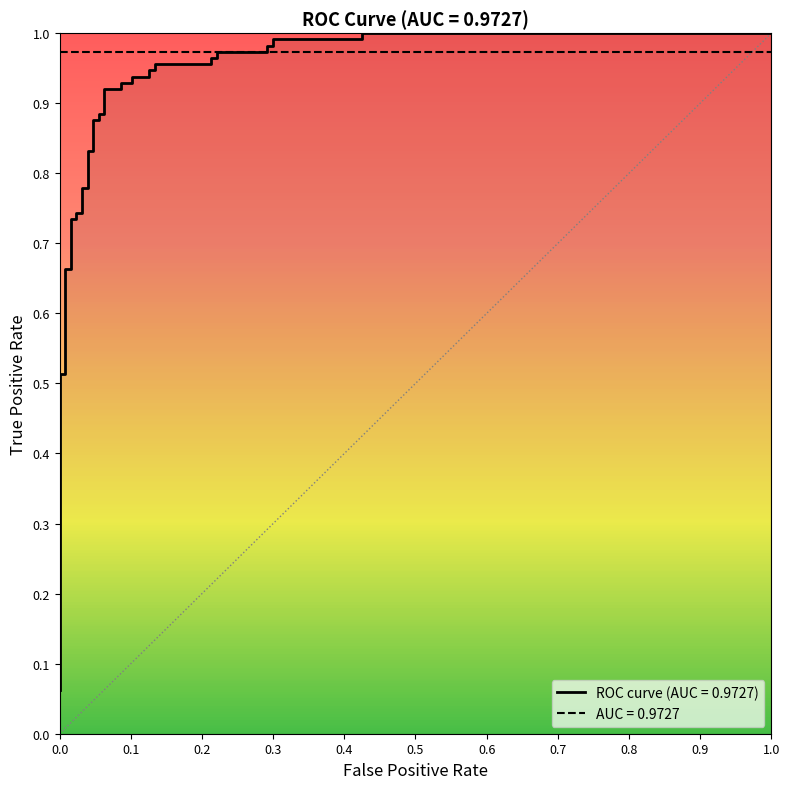

The value at 0.0 is 0.3. True or false?

False